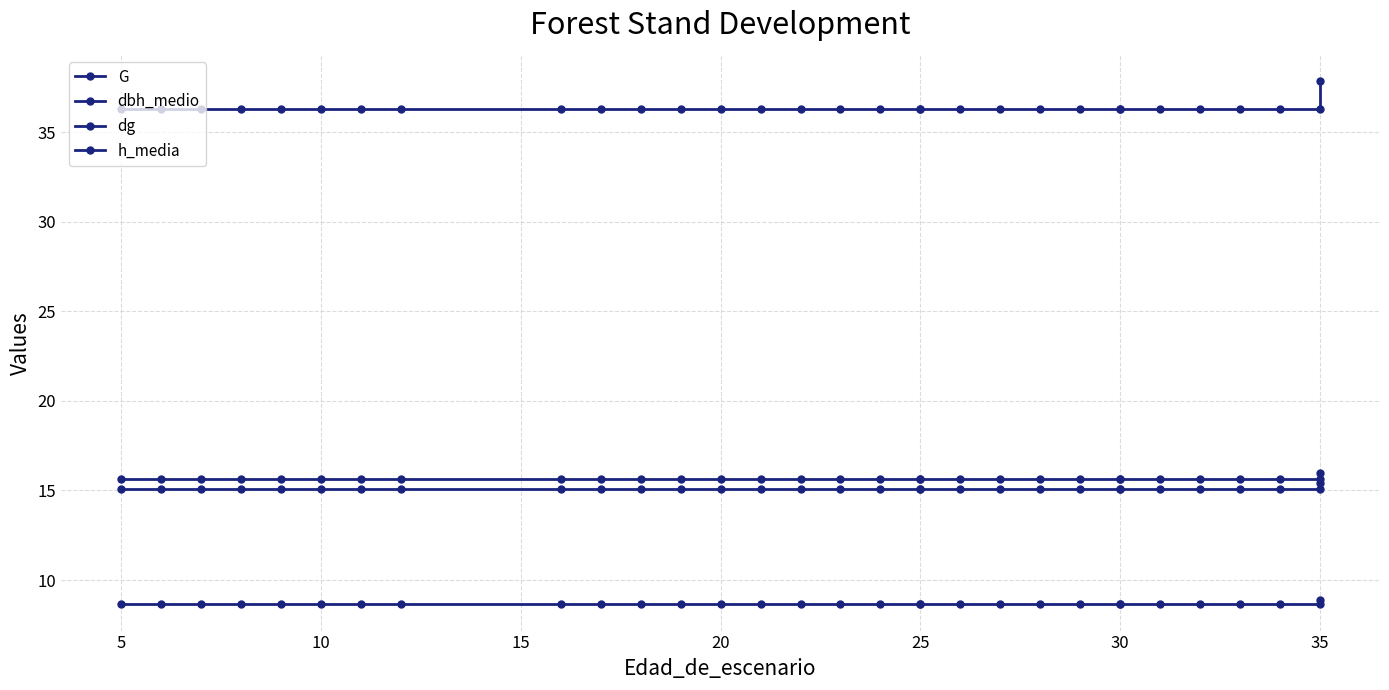

How many dbh_medio values are between 15 and 16?

31